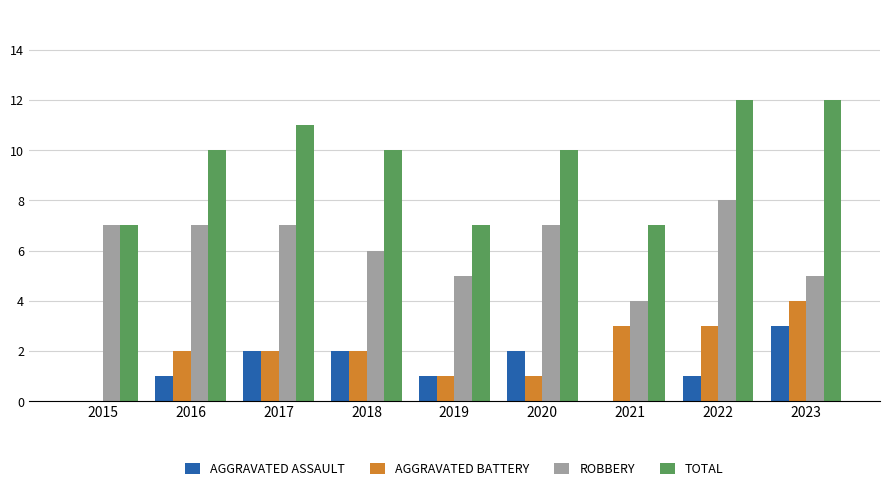

What is the greatest value displayed?

12